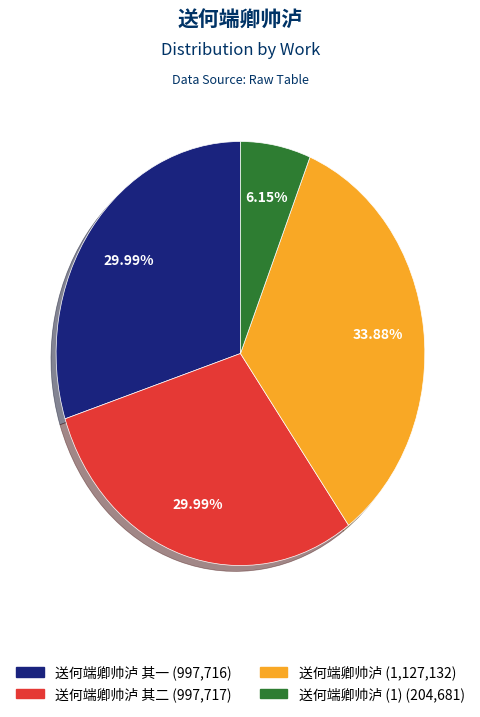

Is there any slice that represents more than half of the pie?

No